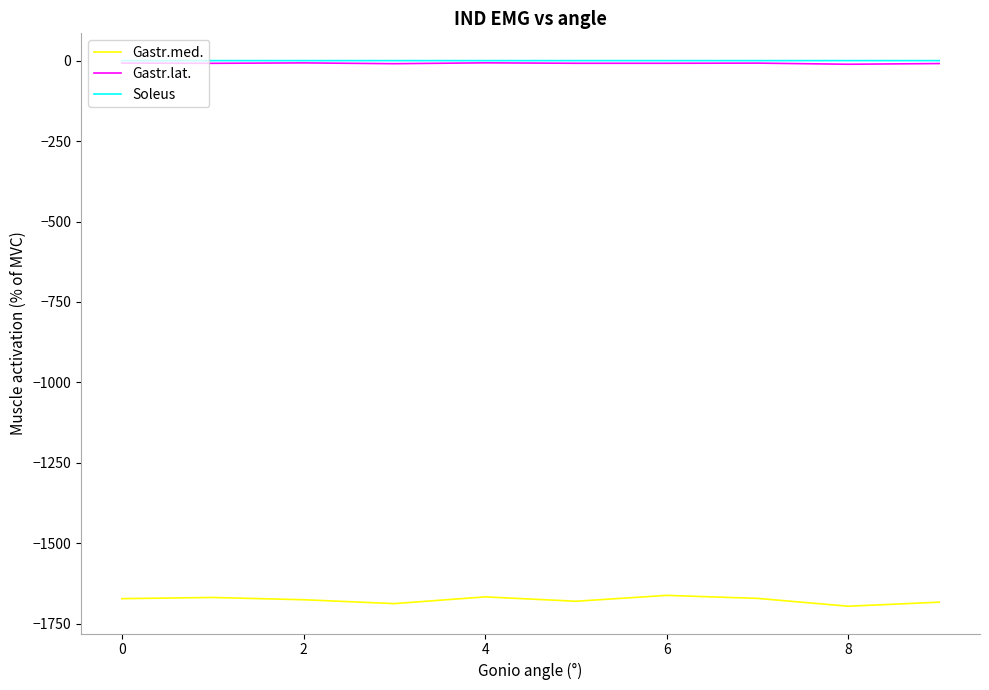

Which series has the widest spread of values?

Gastr.med.